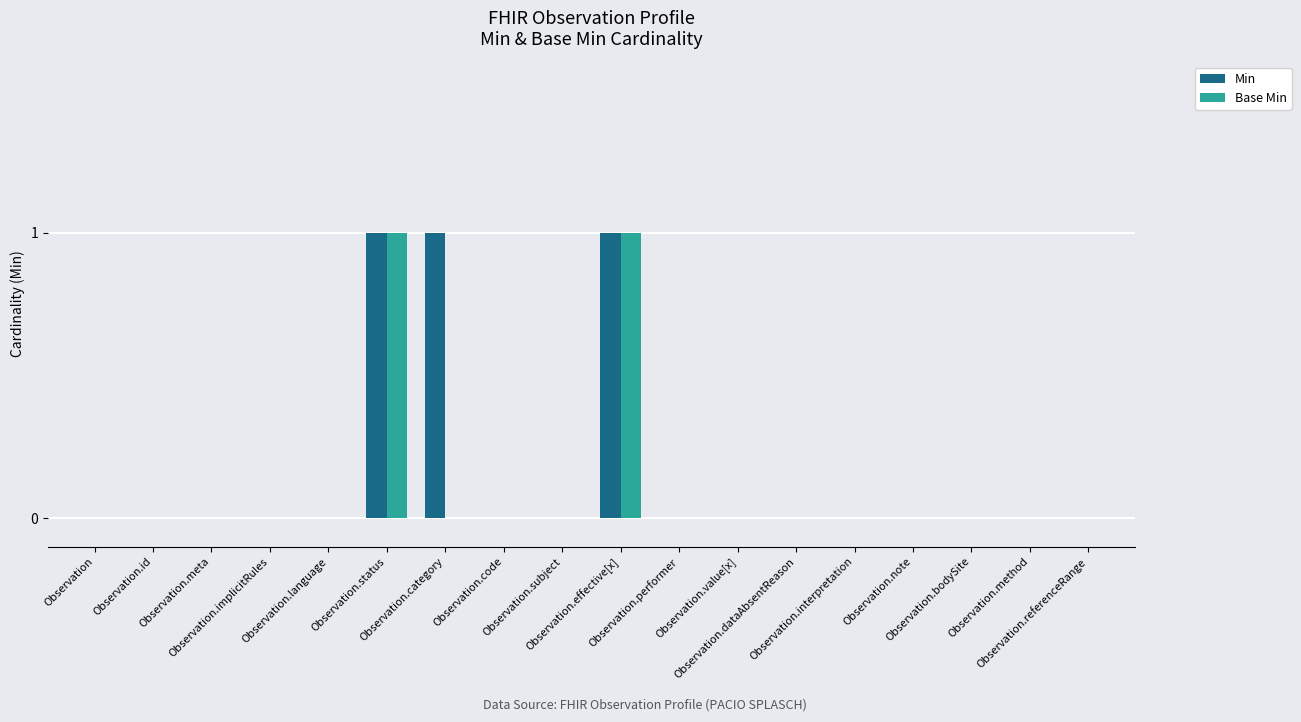

At which label does Min reach its peak?

Observation.status